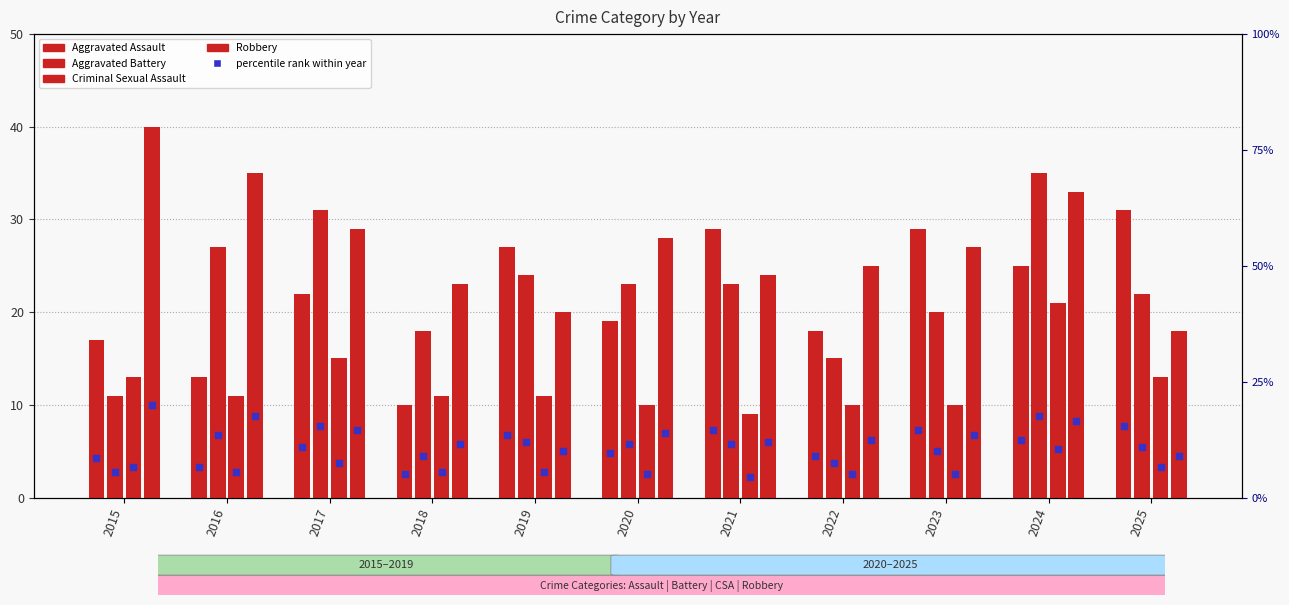

How many bars are there in each group?

4